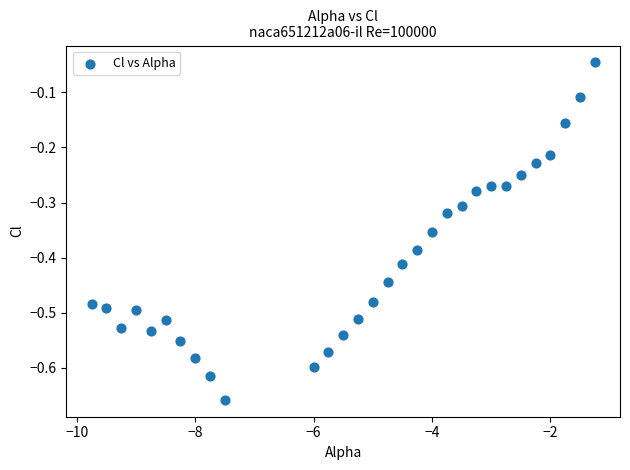

What is the range of X values (max minus min)?

8.5